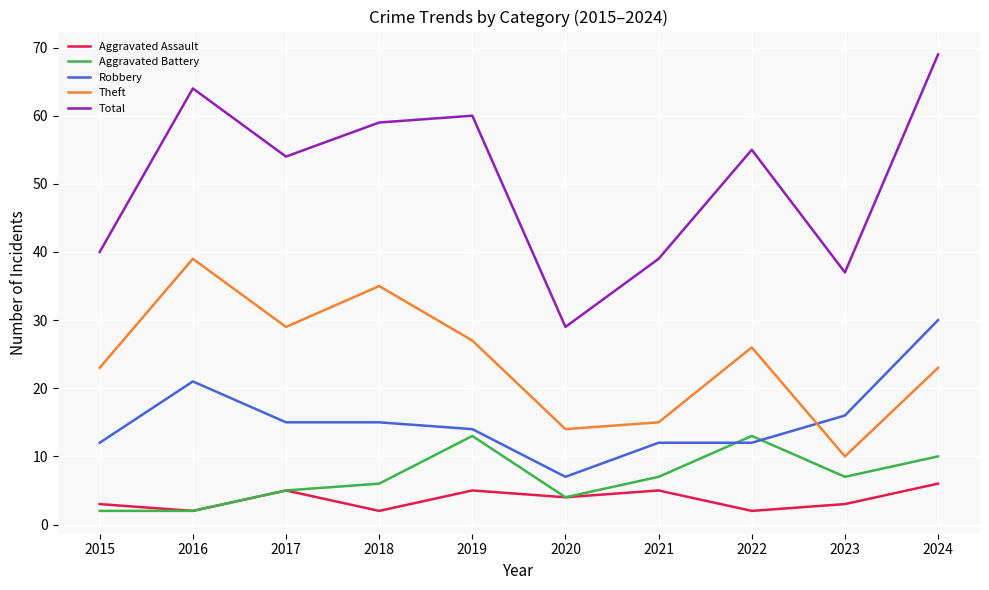

Which label corresponds to the largest value in the chart?

2024